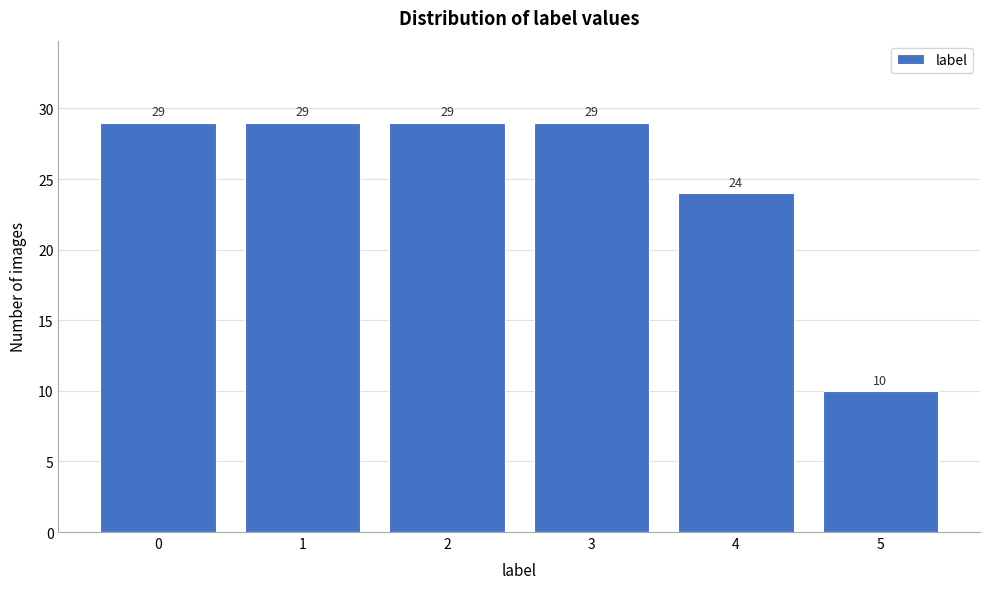

Reading left to right, transcribe all the data shown in this chart.

0=29	1=29	2=29	3=29	4=24	5=10